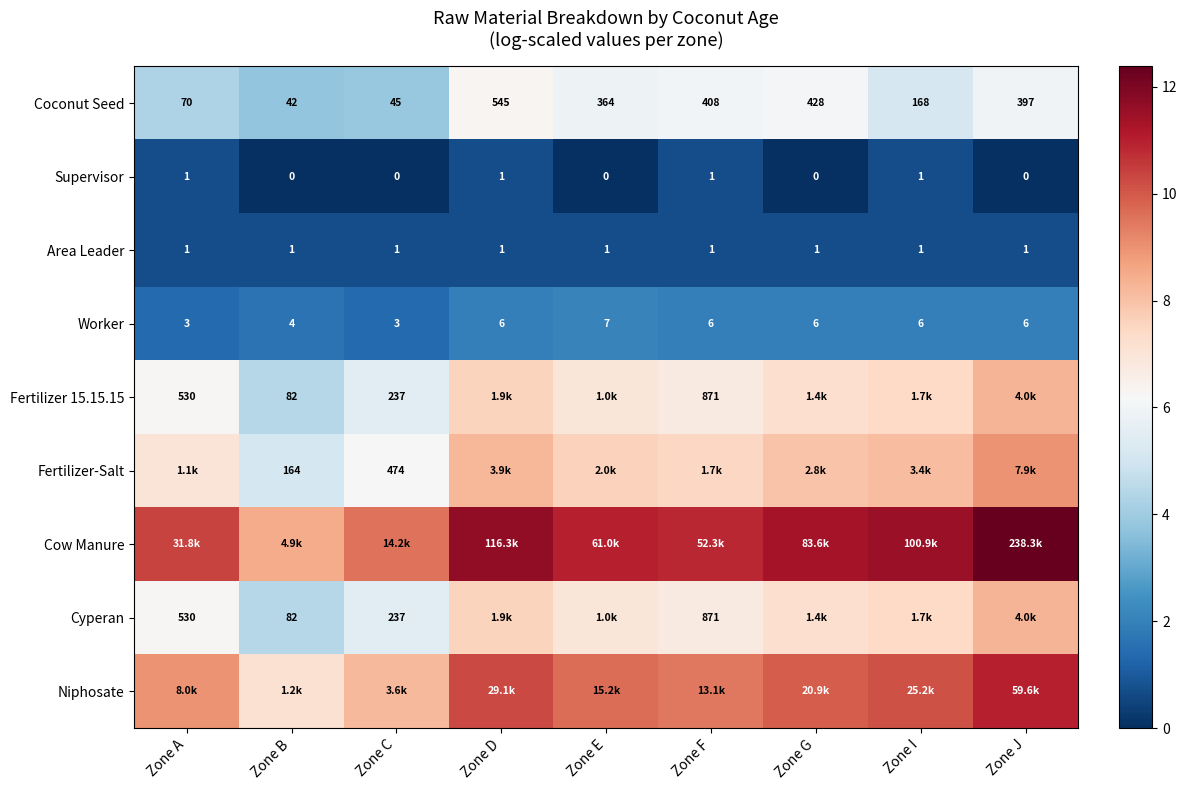

At which label does Coconut Seed reach its minimum?

Zone B